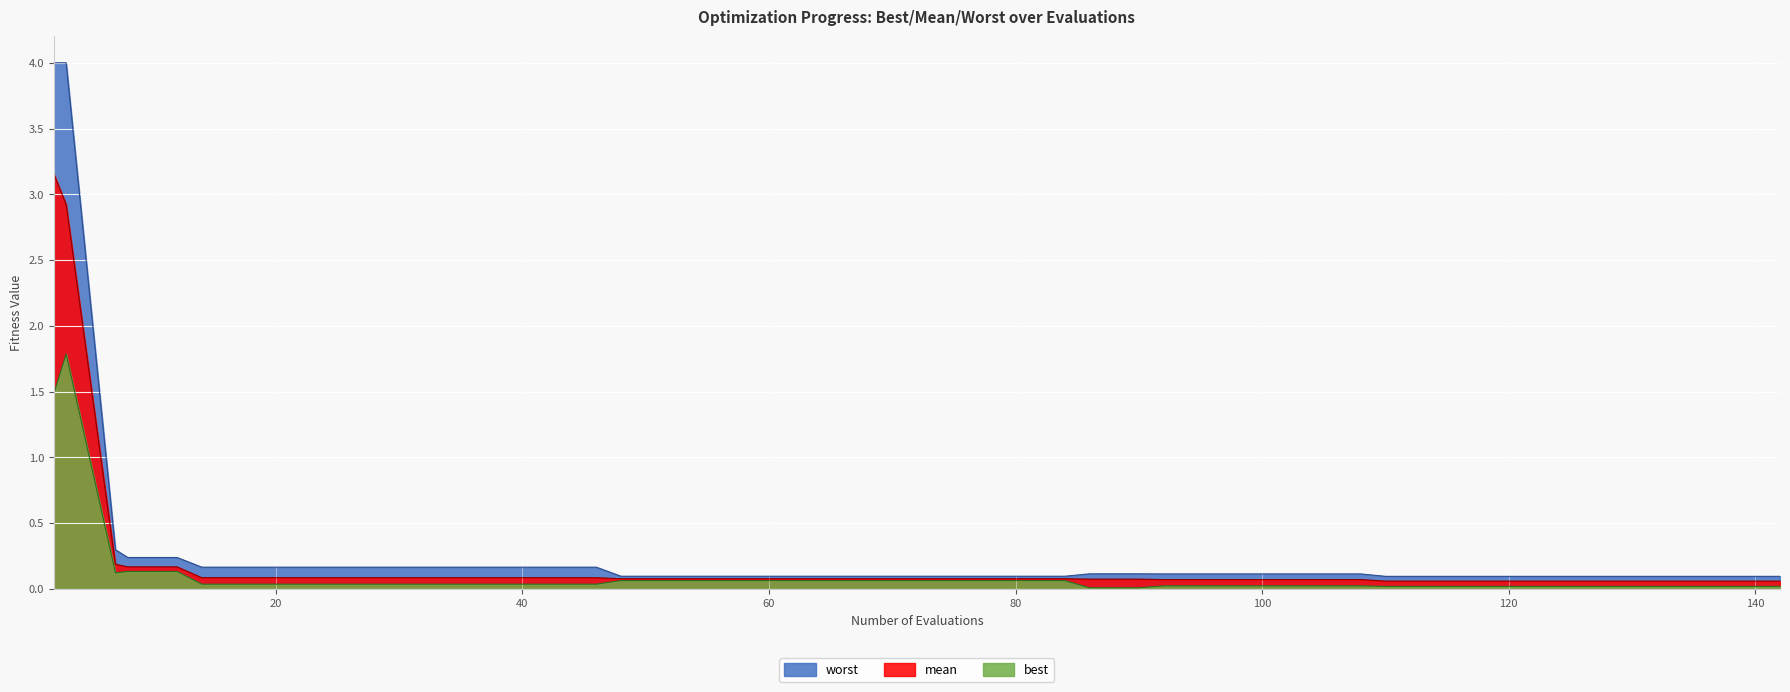

How many lines are shown in the chart?

3